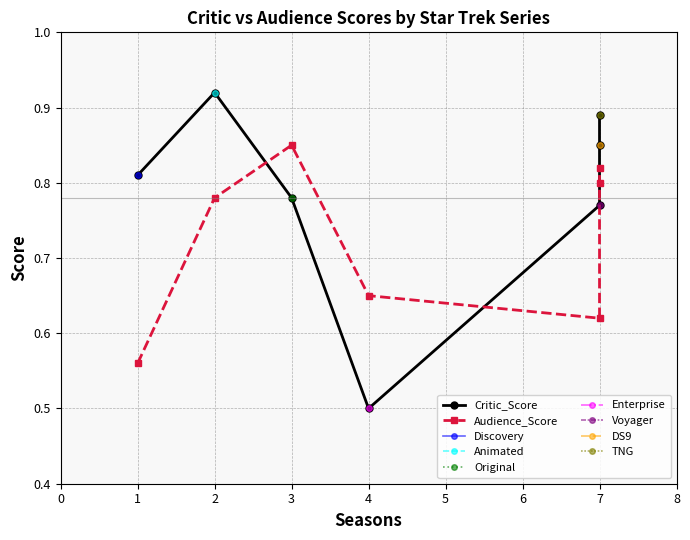

What is the average value of the Critic_Score series?

0.8